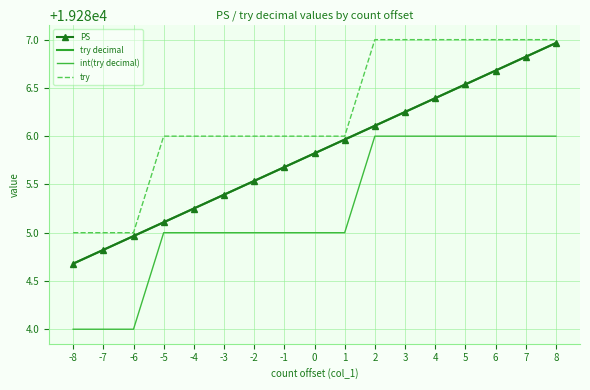

Is it true that int(try decimal) equals 19286.0 at 6?

True